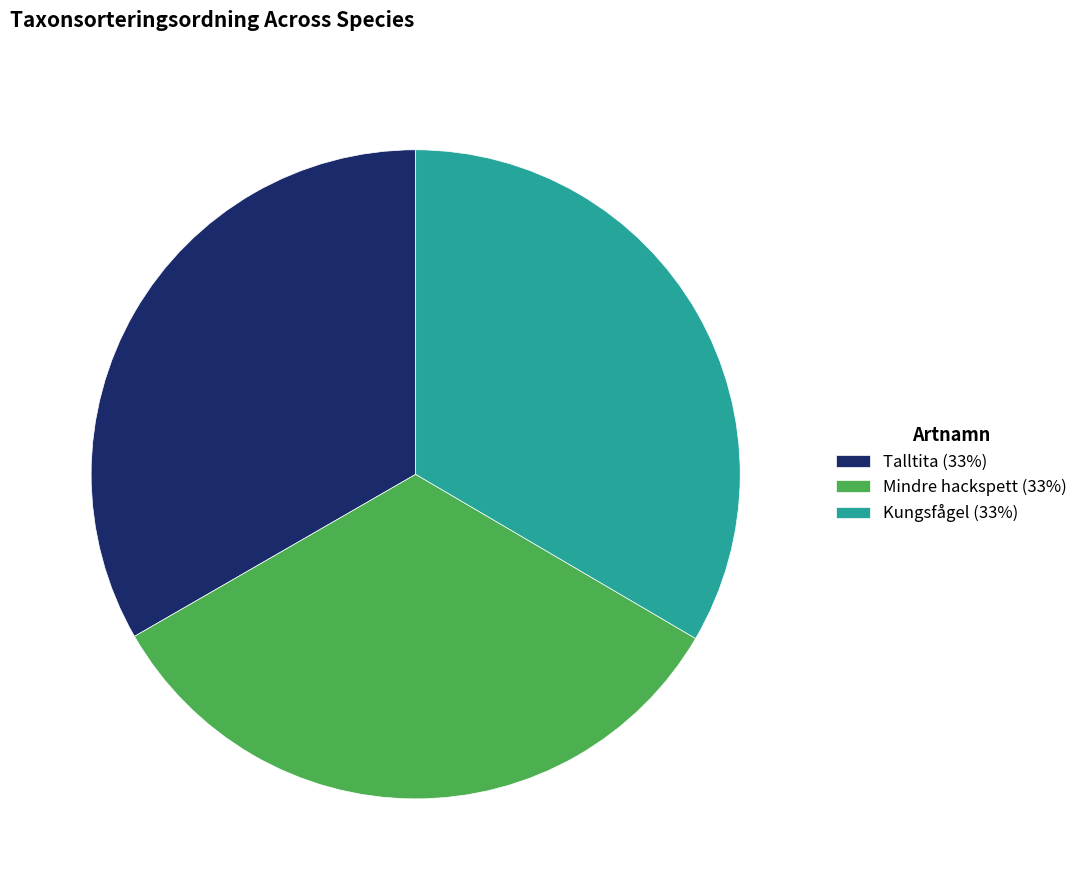

How many segments does this pie chart have?

3